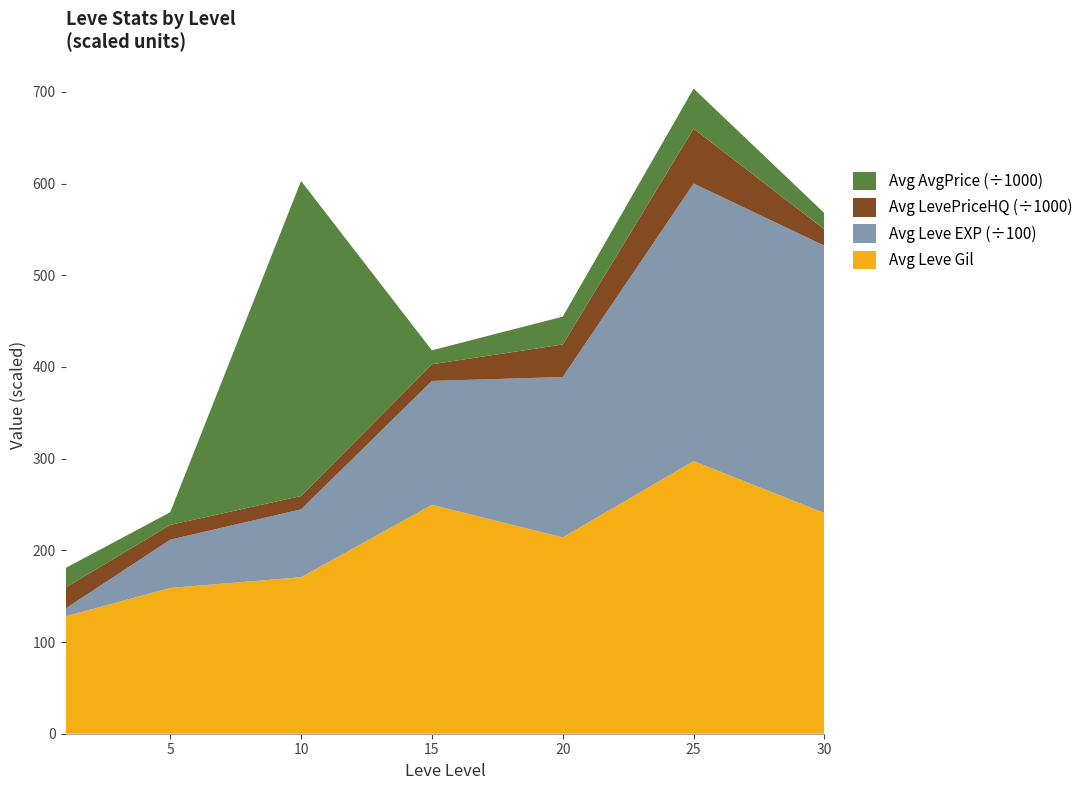

At which category is the sum across all series the highest?

25